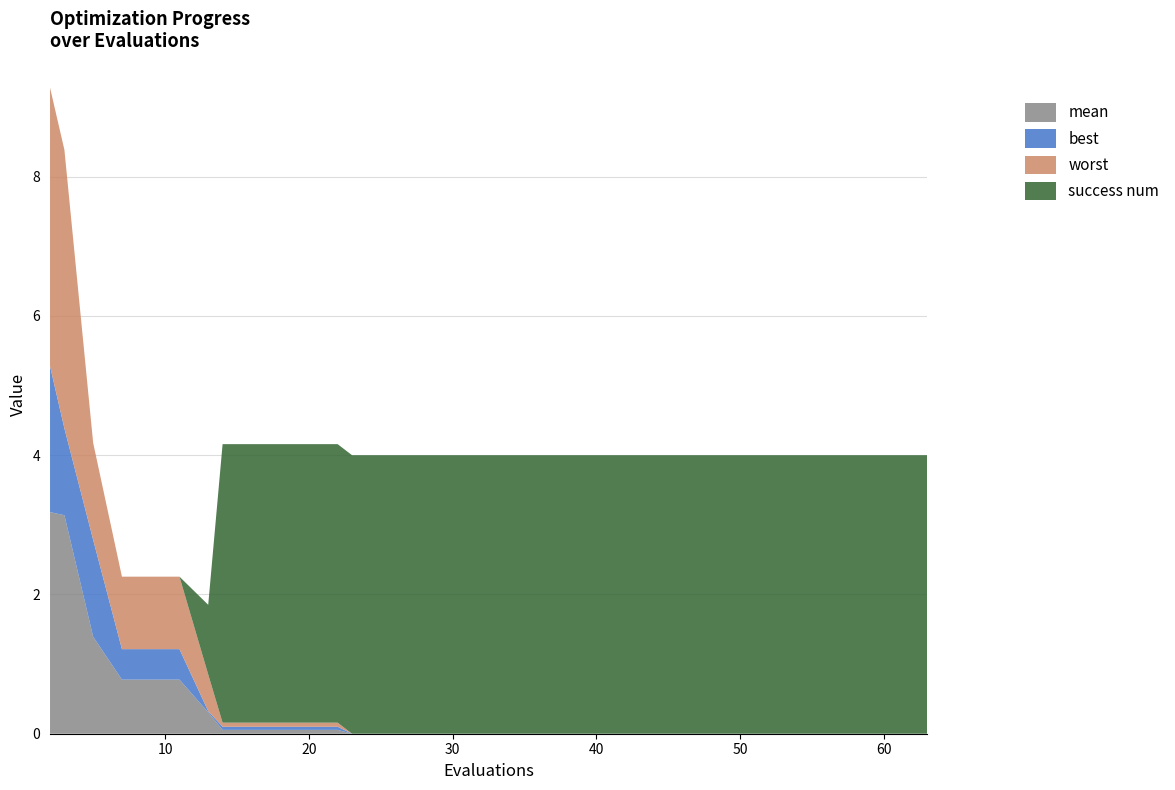

Reading left to right, what are all the values shown in this chart?

mean: 2=3.2	3=3.1	5=1.4	7=0.8	11=0.8	13=0.3	14=0.1	18=0.1	22=0.1	23=0.0	27=0.0	31=0.0	35=0.0	39=0.0	43=0.0	47=0.0	51=0.0	55=0.0	59=0.0	63=0.0
best: 2=2.1	3=1.2	5=1.4	7=0.4	11=0.4	13=0.0	14=0.0	18=0.0	22=0.0	23=0.0	27=0.0	31=0.0	35=0.0	39=0.0	43=0.0	47=0.0	51=0.0	55=0.0	59=0.0	63=0.0
worst: 2=4.0	3=4.0	5=1.4	7=1.0	11=1.0	13=0.5	14=0.1	18=0.1	22=0.1	23=0.0	27=0.0	31=0.0	35=0.0	39=0.0	43=0.0	47=0.0	51=0.0	55=0.0	59=0.0	63=0.0
success num: 2=0.0	3=0.0	5=0.0	7=0.0	11=0.0	13=1.0	14=4.0	18=4.0	22=4.0	23=4.0	27=4.0	31=4.0	35=4.0	39=4.0	43=4.0	47=4.0	51=4.0	55=4.0	59=4.0	63=4.0